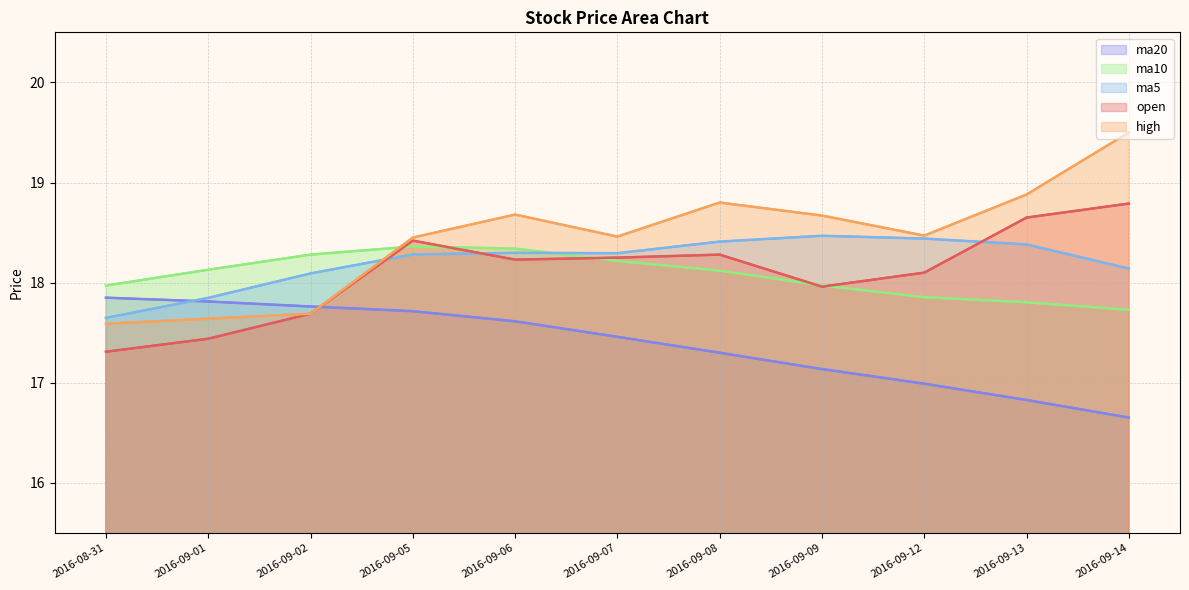

Rank the series by their maximum value, from lowest to highest.

ma20, ma10, ma5, open, high